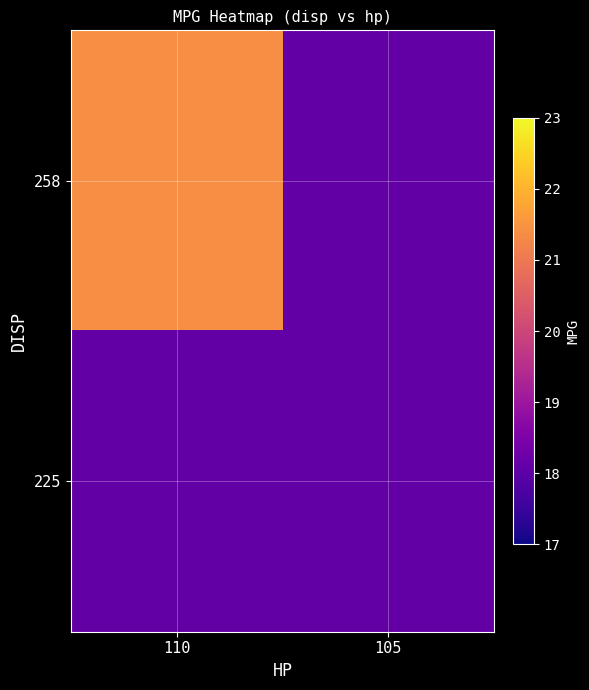

Count the number of data series in this chart.

2